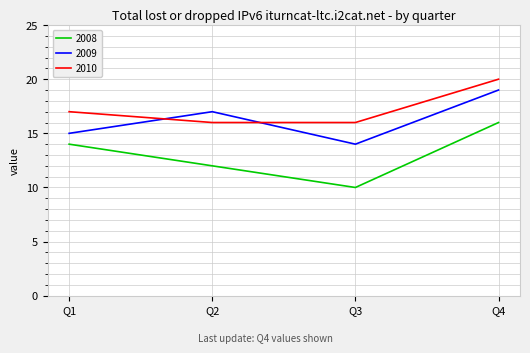

What is the difference between the maximum and minimum values in the 2010 series?

4